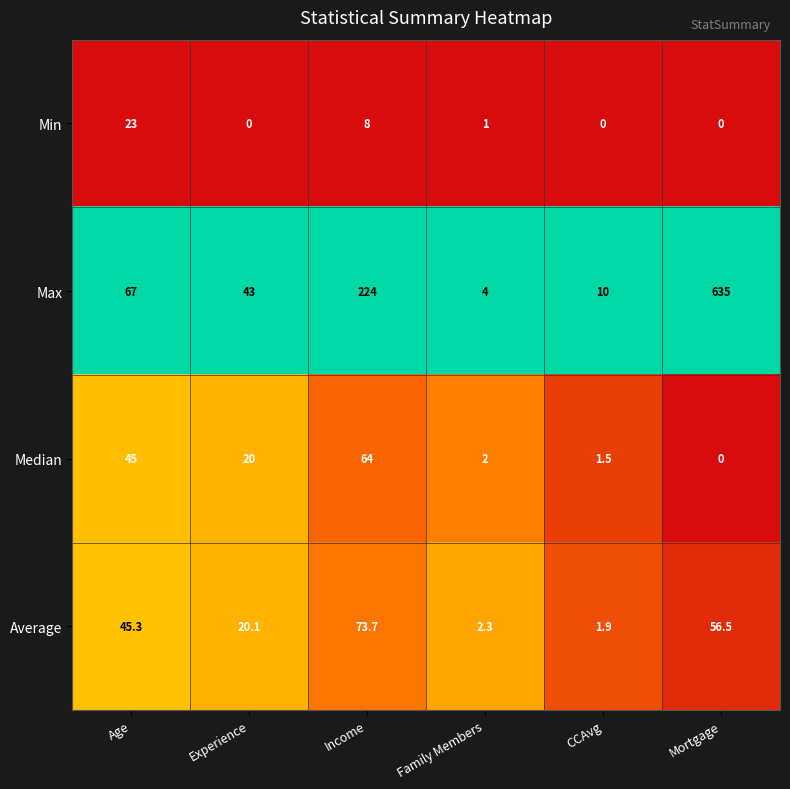

Where is Median nearest to the value 32?

Experience